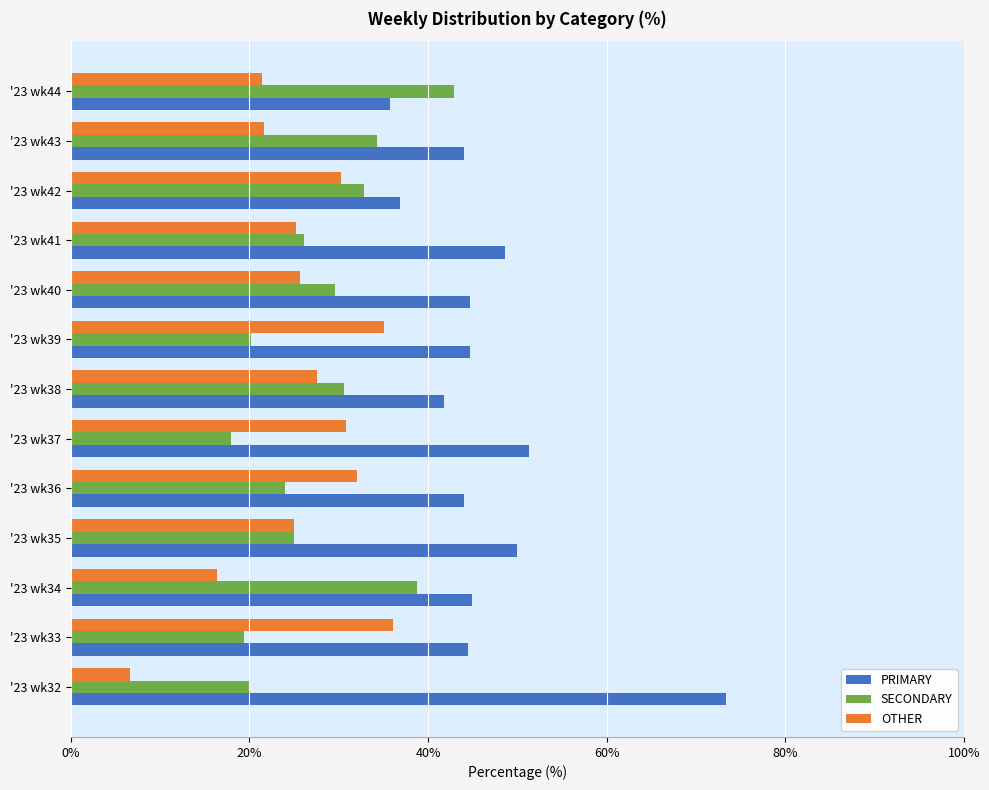

At how many categories does at least one series exceed 14?

13